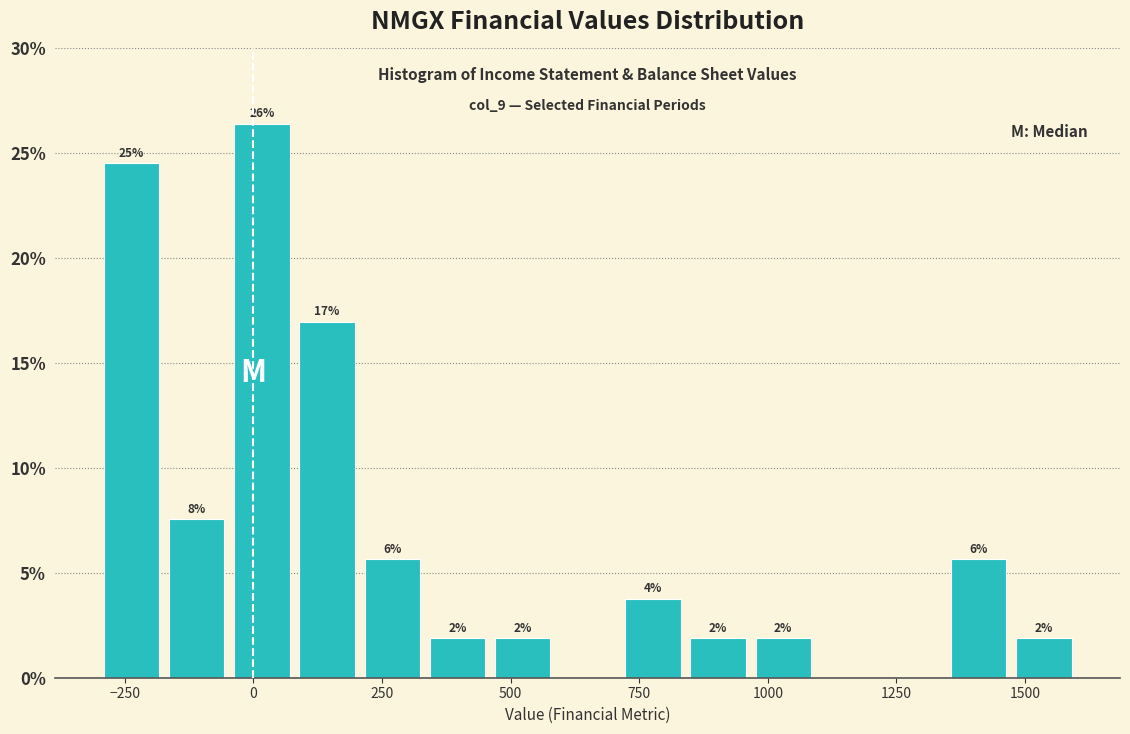

Around what value on the x-axis is the tallest bar? Give the approximate position of its centre, as read against the axis.

0